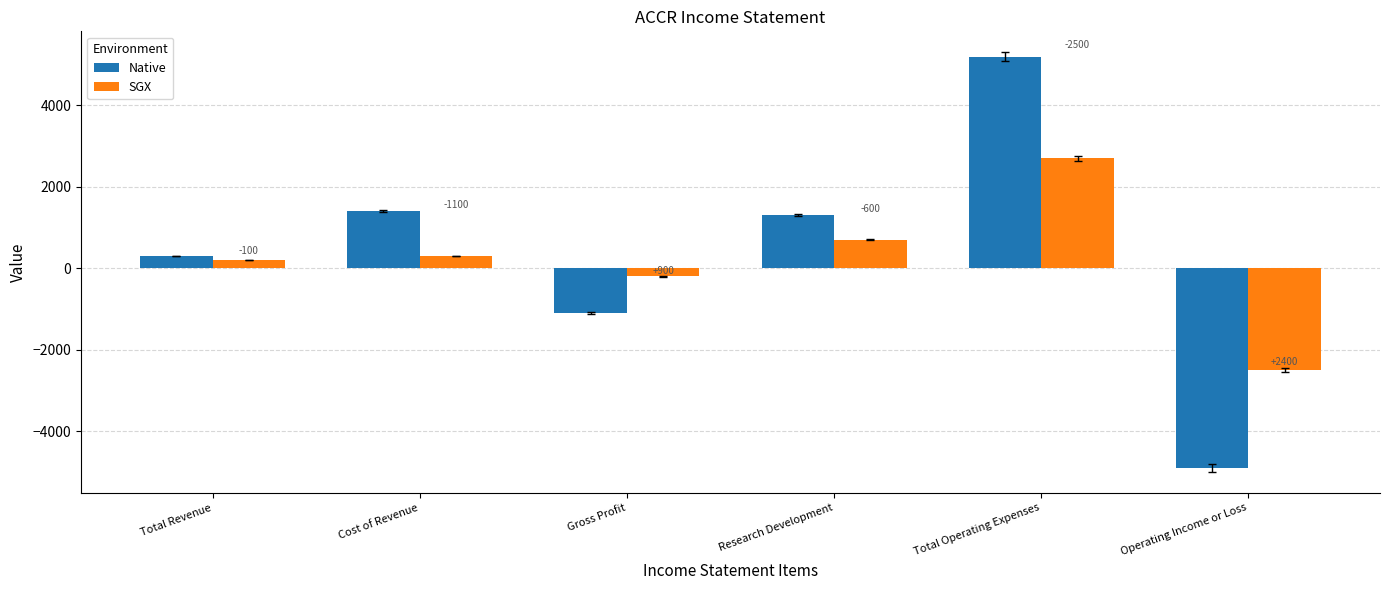

Are the bars horizontal?

No